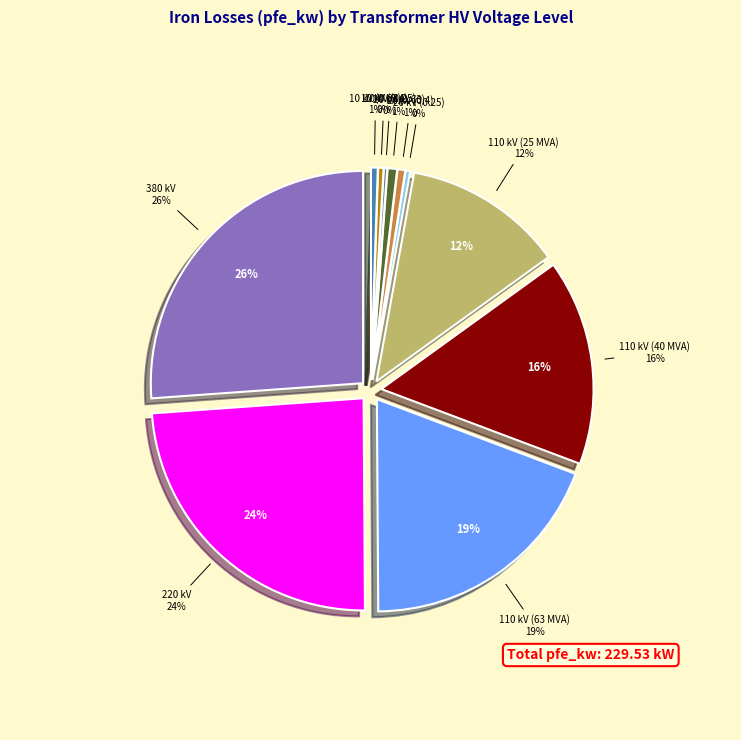

Does any single category account for the majority?

No